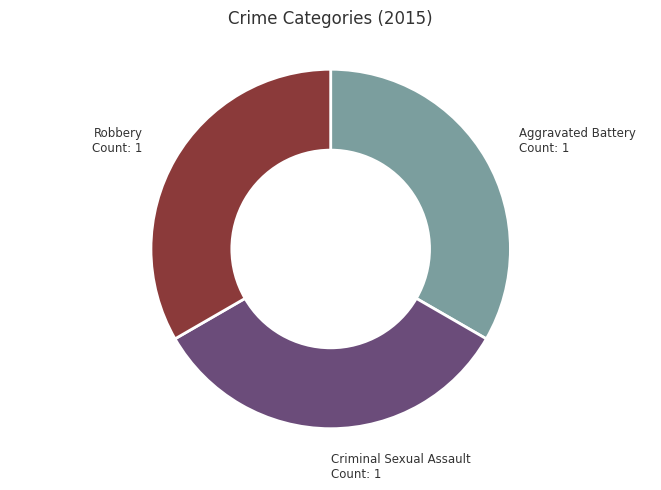

The Criminal Sexual Assault slice represents 33% of the pie. True or false?

True